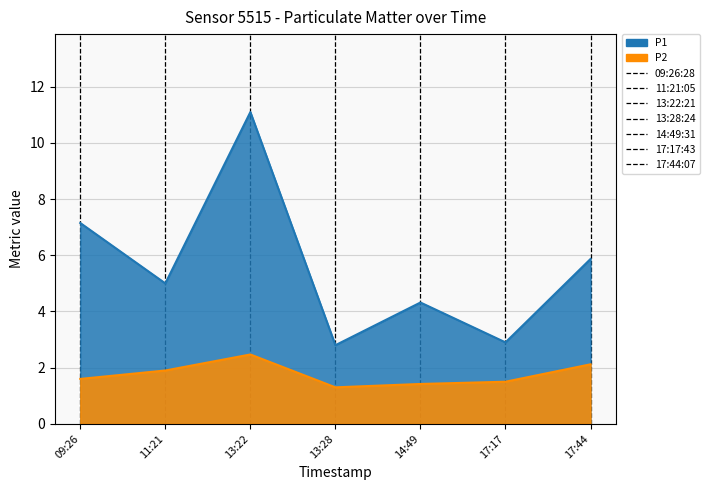

List the series in order of their overall mean, highest first.

P1, P2